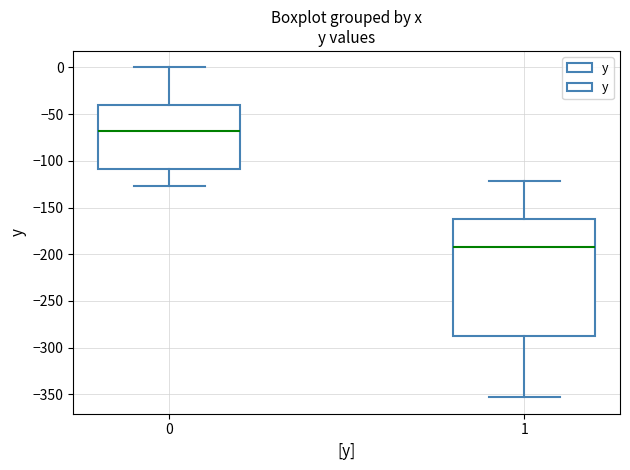

Comparing the boxes themselves (not the whiskers), which one is the tallest?

1